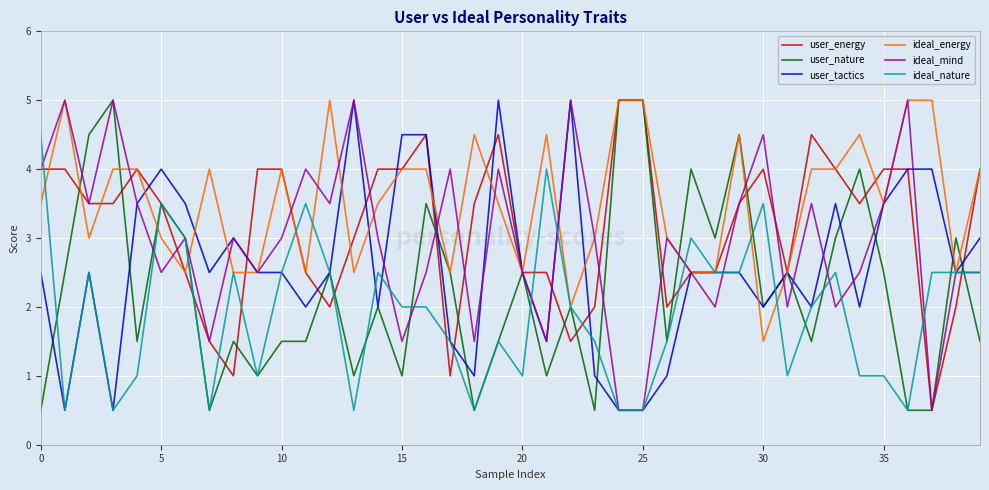

What are all the series names shown in the legend?

user_energy, user_nature, user_tactics, ideal_energy, ideal_mind, ideal_nature